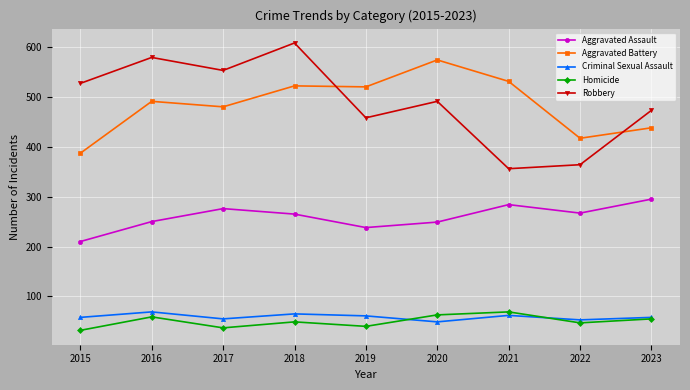

At which category does Aggravated Battery reach its first local valley?

2017